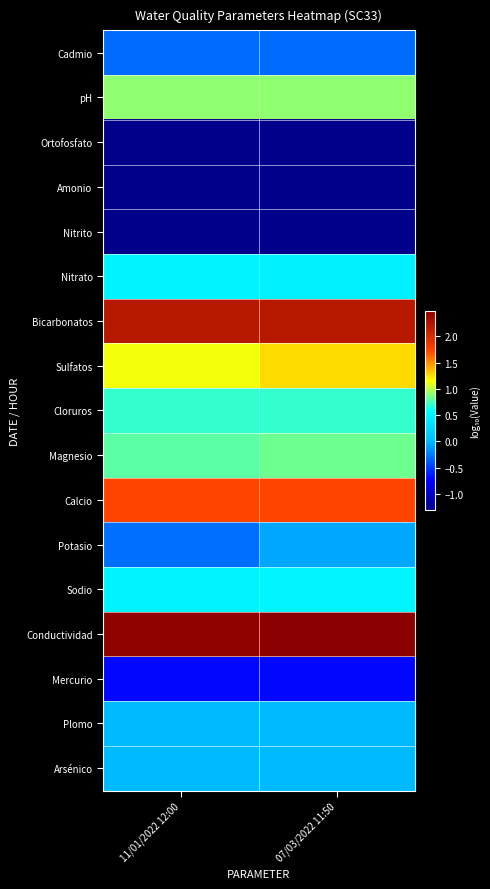

Reading left to right, extract all data points from this chart.

Cadmio: 11/01/2022 12:00=-0.3	07/03/2022 11:50=-0.3
pH: 11/01/2022 12:00=0.9	07/03/2022 11:50=0.9
Ortofosfato: 11/01/2022 12:00=-1.3	07/03/2022 11:50=-1.3
Amonio: 11/01/2022 12:00=-1.3	07/03/2022 11:50=-1.3
Nitrito: 11/01/2022 12:00=-1.3	07/03/2022 11:50=-1.3
Nitrato: 11/01/2022 12:00=0.5	07/03/2022 11:50=0.5
Bicarbonatos: 11/01/2022 12:00=2.2	07/03/2022 11:50=2.2
Sulfatos: 11/01/2022 12:00=1.1	07/03/2022 11:50=1.3
Cloruros: 11/01/2022 12:00=0.7	07/03/2022 11:50=0.7
Magnesio: 11/01/2022 12:00=0.8	07/03/2022 11:50=0.8
Calcio: 11/01/2022 12:00=1.7	07/03/2022 11:50=1.7
Potasio: 11/01/2022 12:00=-0.3	07/03/2022 11:50=-0.1
Sodio: 11/01/2022 12:00=0.5	07/03/2022 11:50=0.5
Conductividad: 11/01/2022 12:00=2.4	07/03/2022 11:50=2.5
Mercurio: 11/01/2022 12:00=-0.7	07/03/2022 11:50=-0.7
Plomo: 11/01/2022 12:00=0.0	07/03/2022 11:50=0.0
Arsénico: 11/01/2022 12:00=0.0	07/03/2022 11:50=0.0